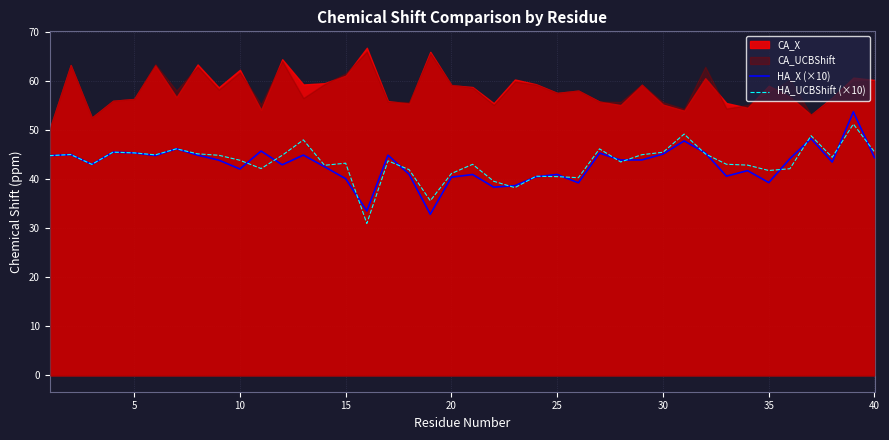

The HA_X (×10) series shows 31.0 at 30. True or false?

False